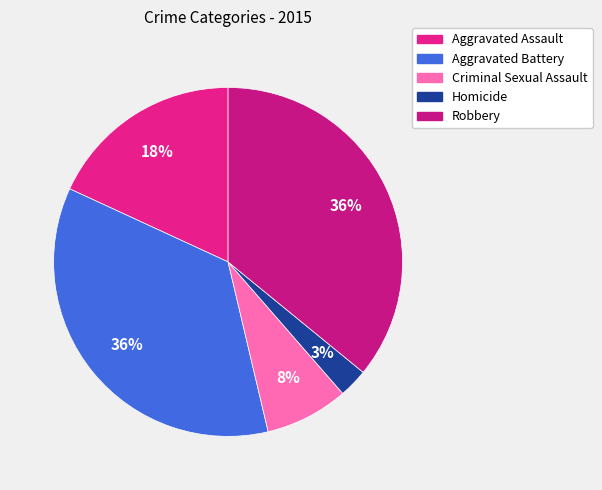

True or false: Criminal Sexual Assault accounts for 8% of the total.

True